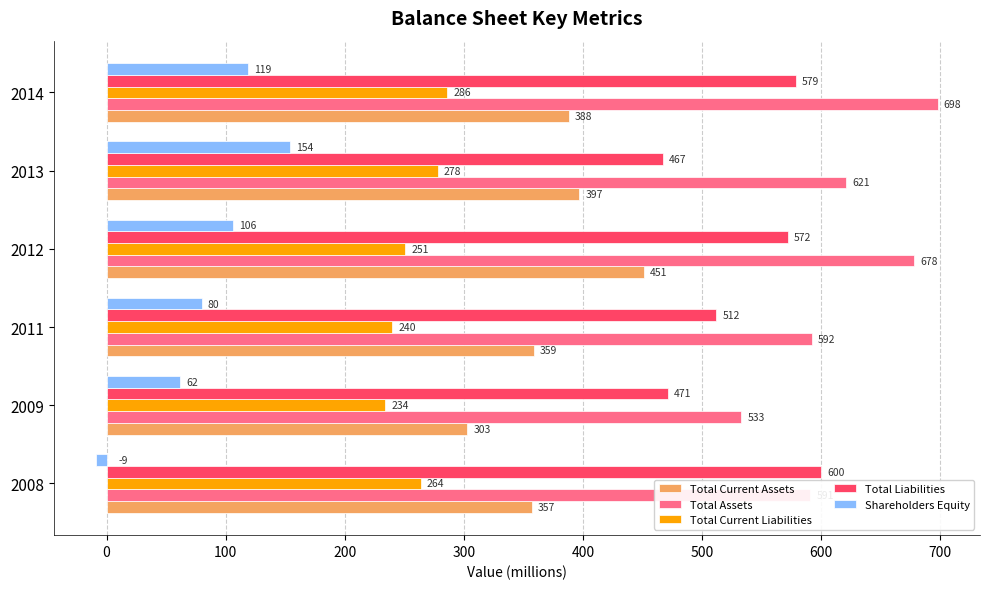

What is the approximate value of Total Liabilities at 2012, to the nearest 5?

570